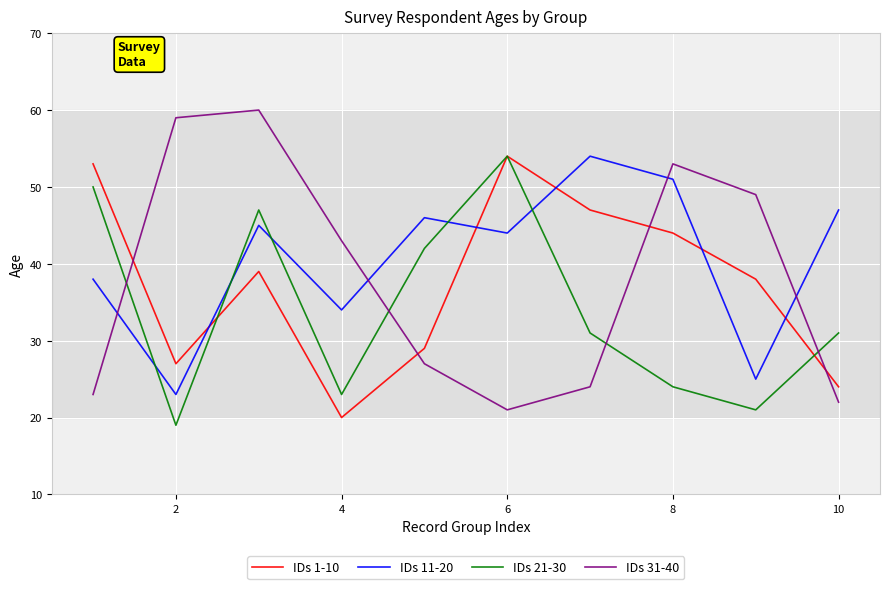

True or false: IDs 21-30 and IDs 1-10 cross at least once.

True